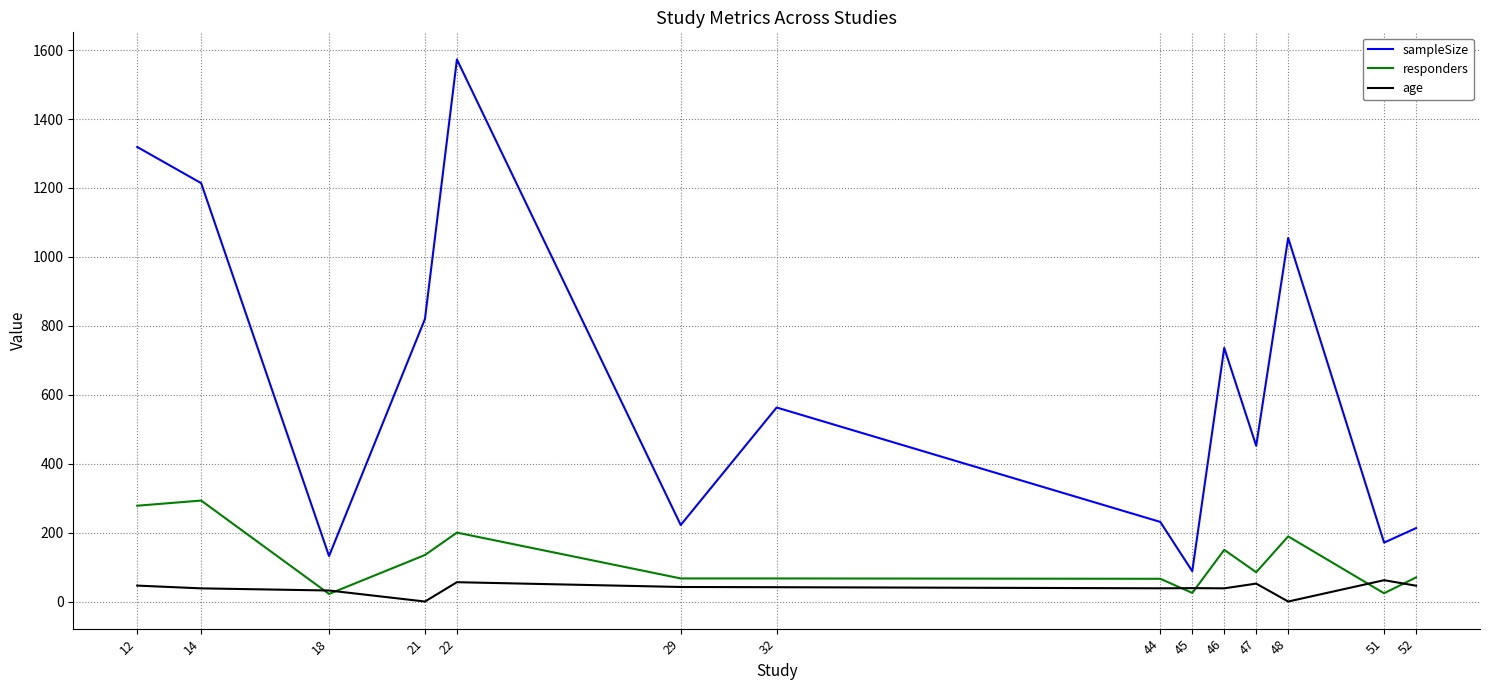

Which series has the largest range (max minus min)?

sampleSize